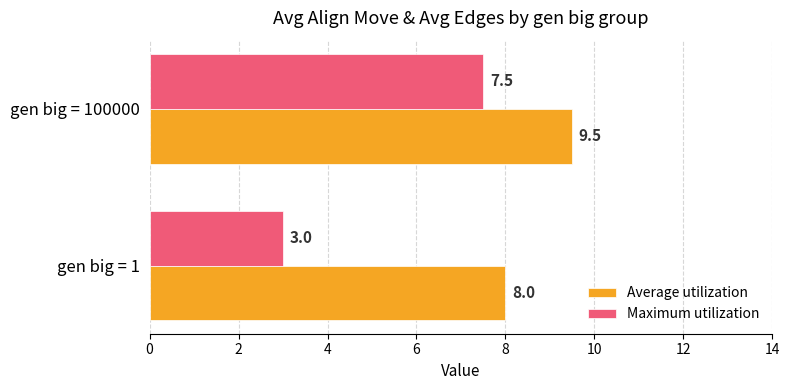

List the series in order of their peak value, highest first.

Average utilization, Maximum utilization